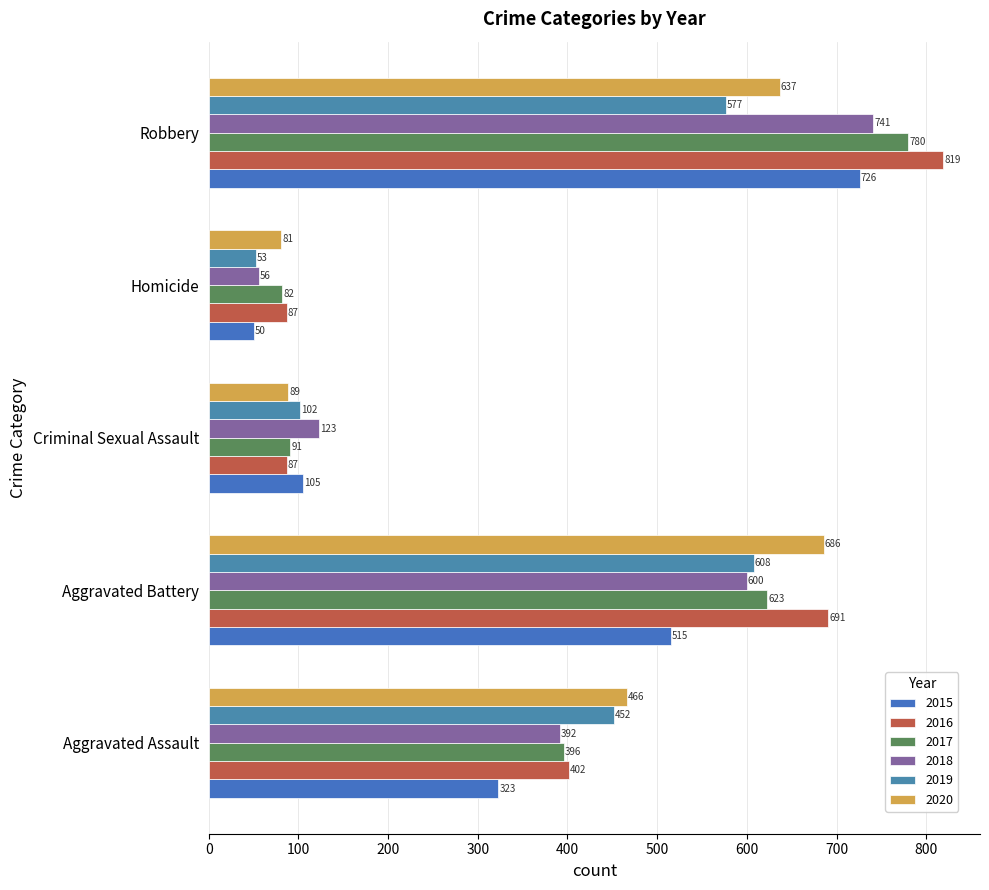

Rank the series by their maximum value, from lowest to highest.

2019, 2020, 2015, 2018, 2017, 2016